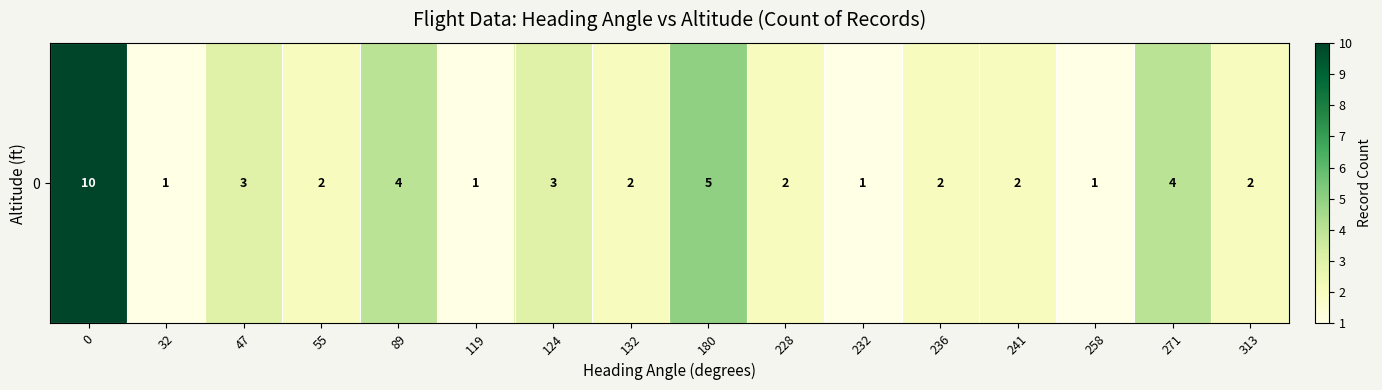

What is the difference between the maximum and minimum values?

9